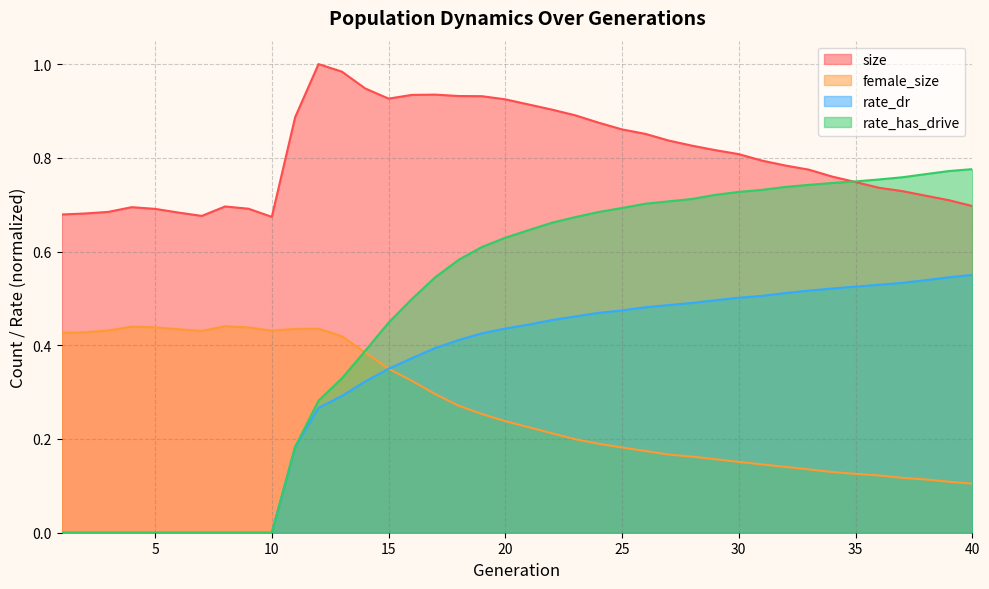

True or false: rate_dr has more than 1 points higher than both neighbors.

False